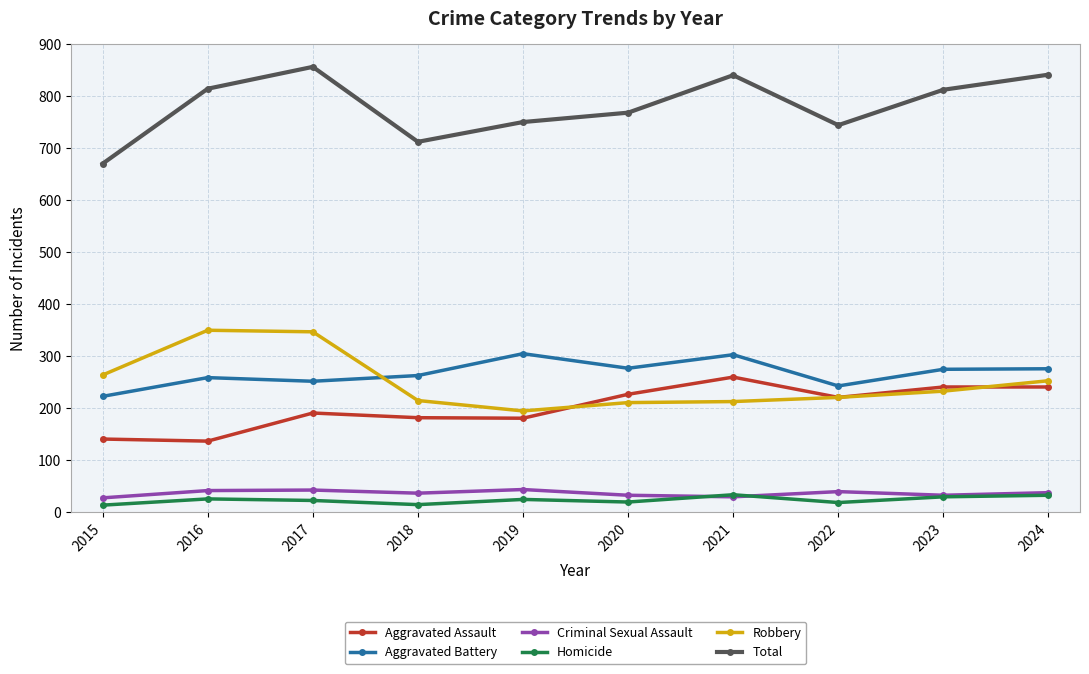

At how many categories does at least one series exceed 794?

5